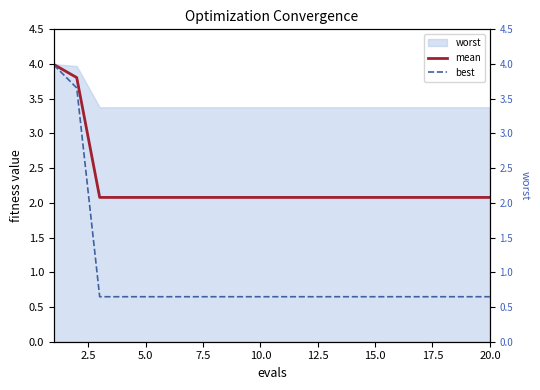

What are all the series names shown in the legend?

mean, best, worst (right axis)